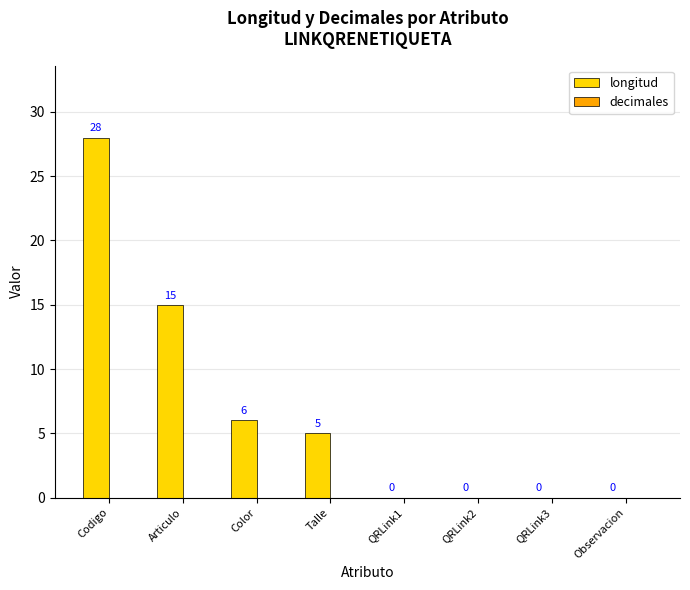

What is the sum of all values?

54